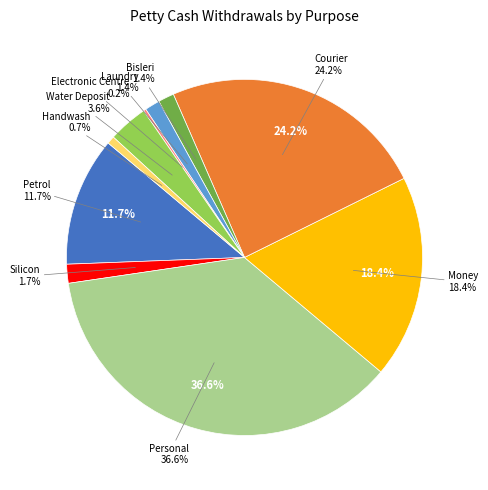

Is there a majority slice in this chart?

No